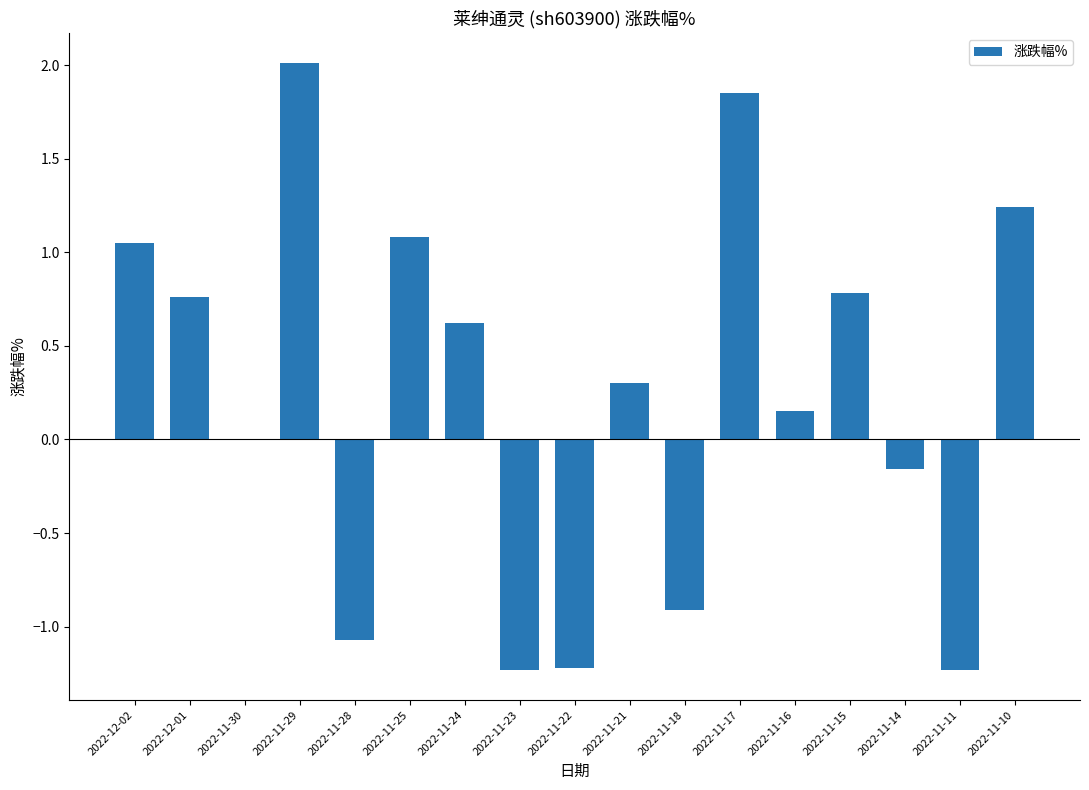

Between 2022-12-01 and 2022-11-17, which is larger?

2022-11-17